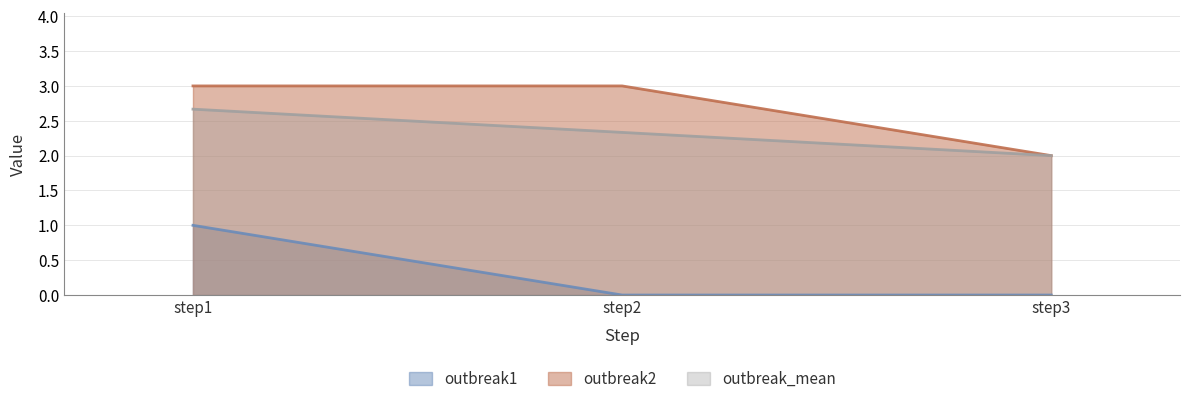

What is the sum of all outbreak1 values?

1.0